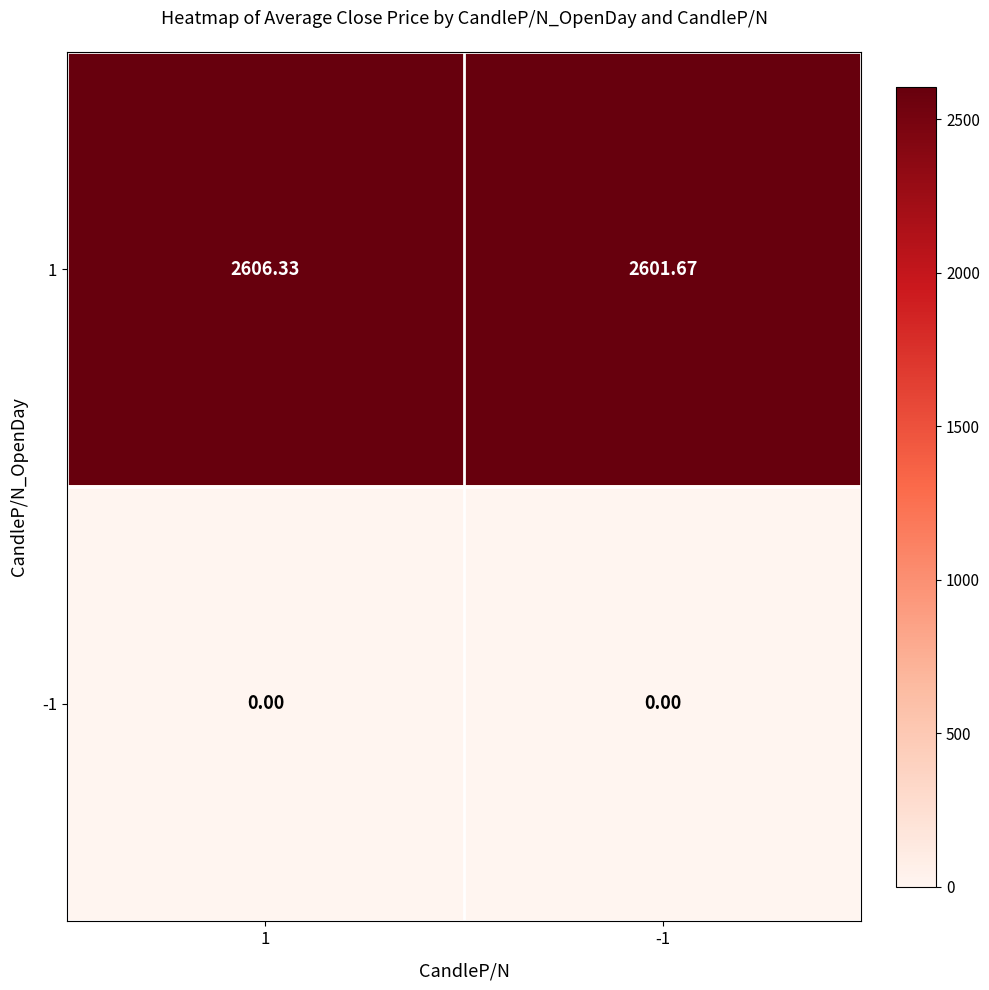

Rank the series at -1 from lowest to highest value.

-1, 1